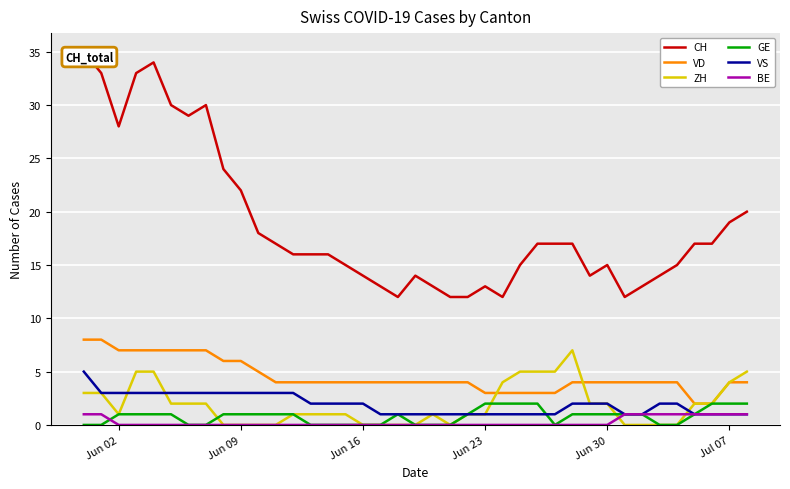

The value of VD at Jul 07 is 4. True or false?

True